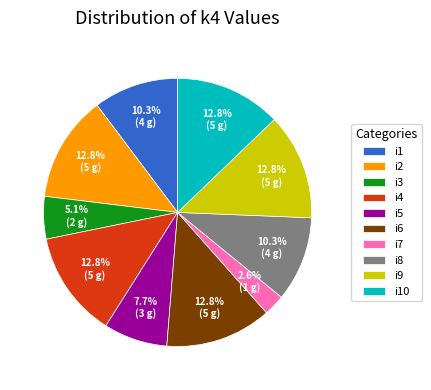

To the nearest percent, what is the average slice percentage?

10%